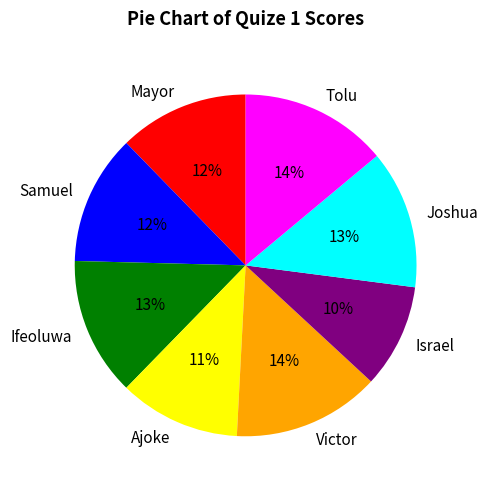

What is the ratio of the value at Mayor to the value at Ajoke?

1.1